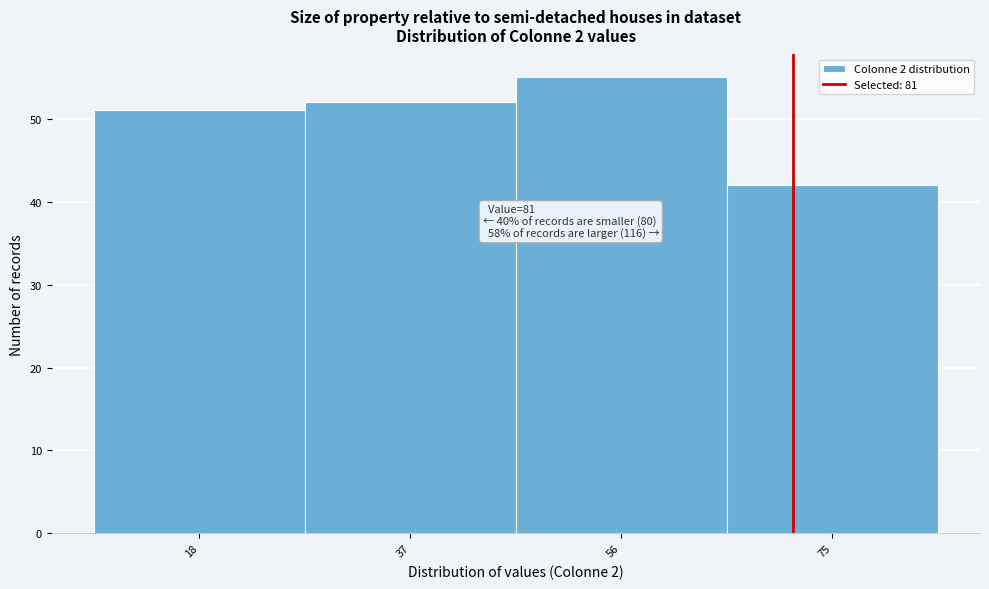

Reading left to right, extract all data points from this chart.

51	52	55	42